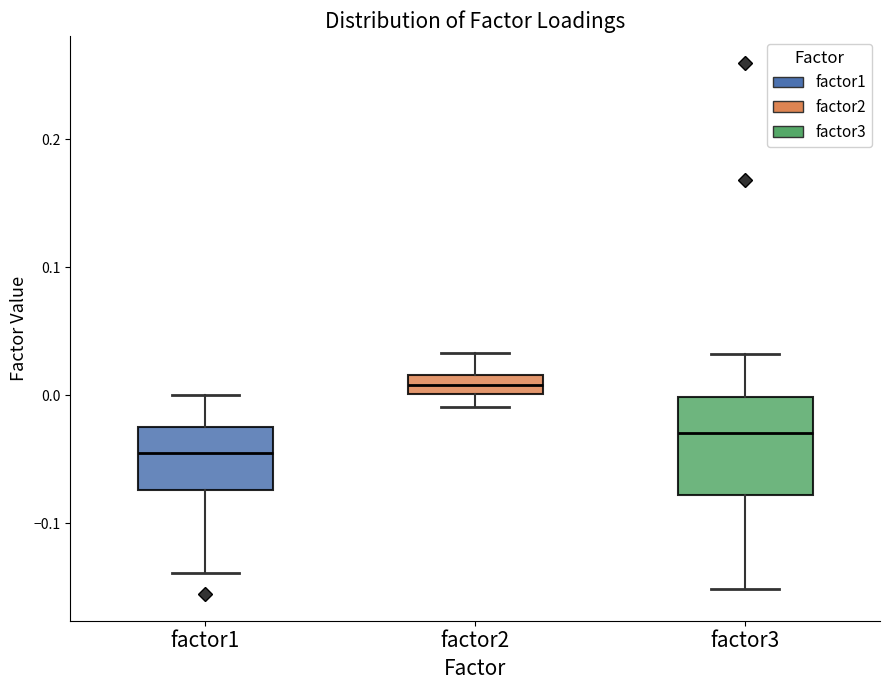

Where does the median line of the box for factor1 sit on the y-axis? The values are not printed on the chart, so give them approximately, as read against the axis.

-0.05